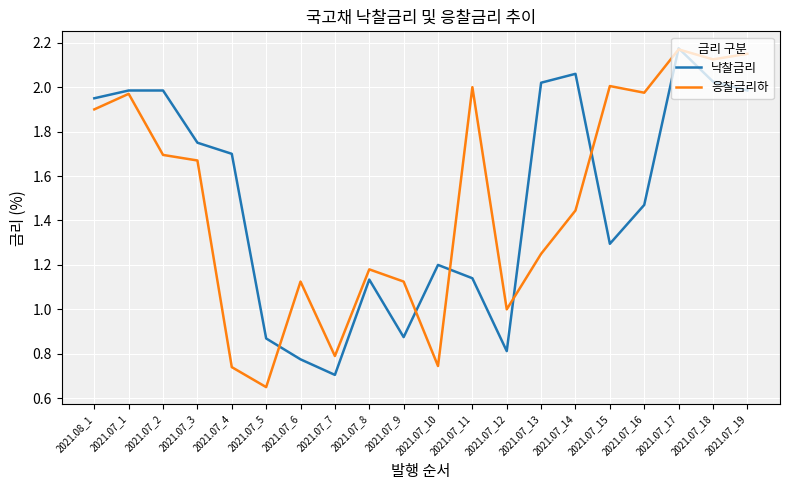

True or false: 응찰금리하 has more than 0 points higher than both neighbors.

True